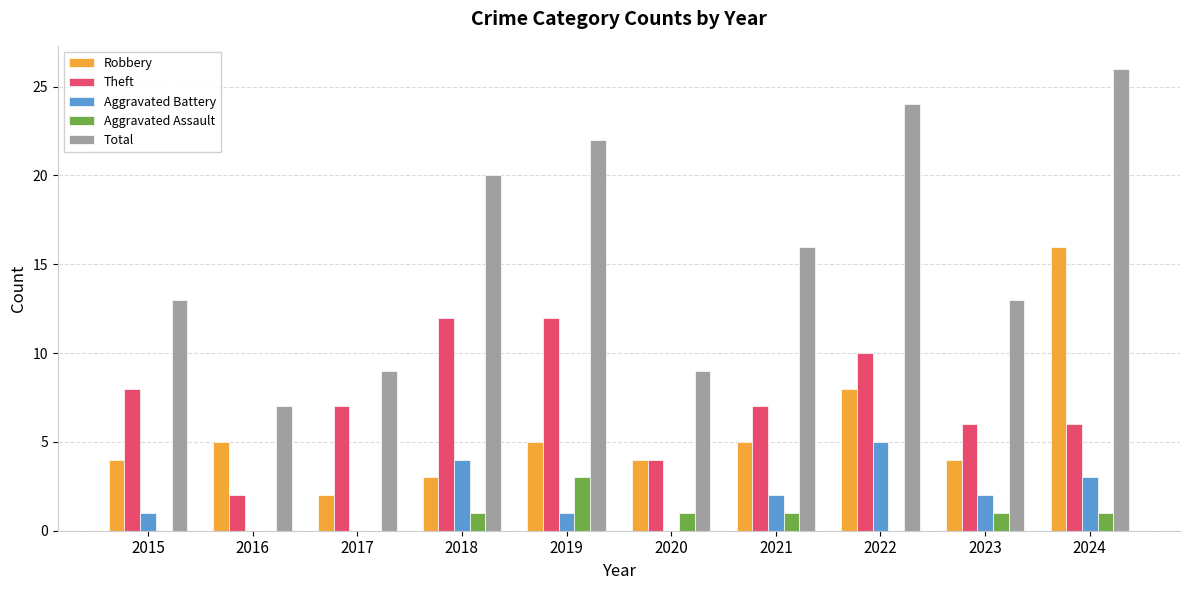

What is the sum of all Robbery values?

56